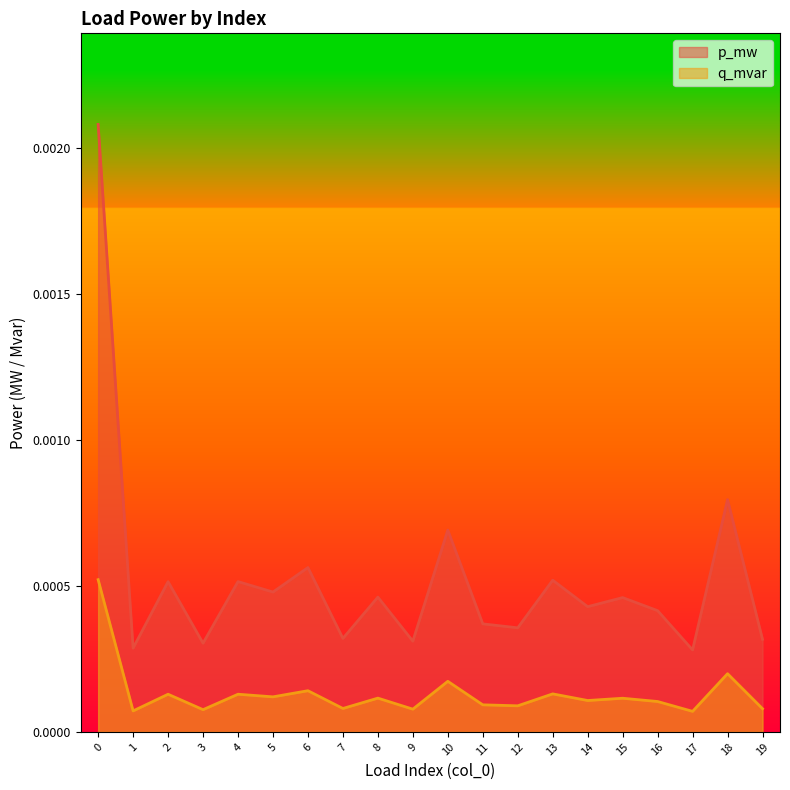

How many lines are shown in the chart?

2